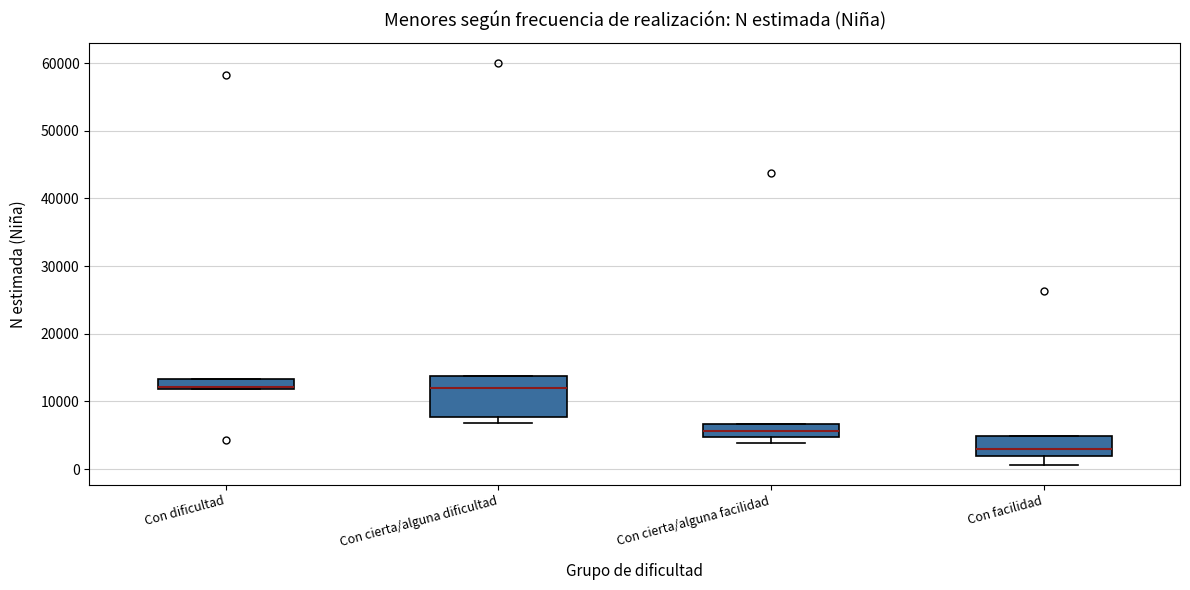

Which box's median line is the lowest?

Con facilidad